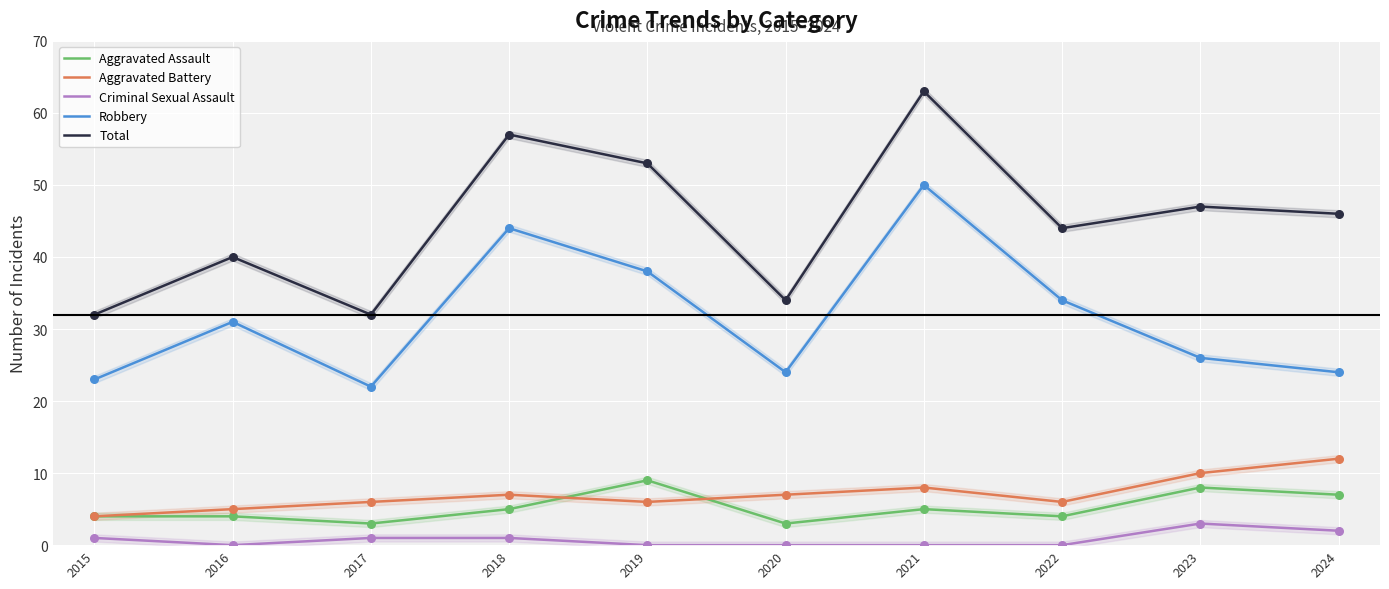

What are all the series names shown in the legend?

Aggravated Assault, Aggravated Battery, Criminal Sexual Assault, Robbery, Total